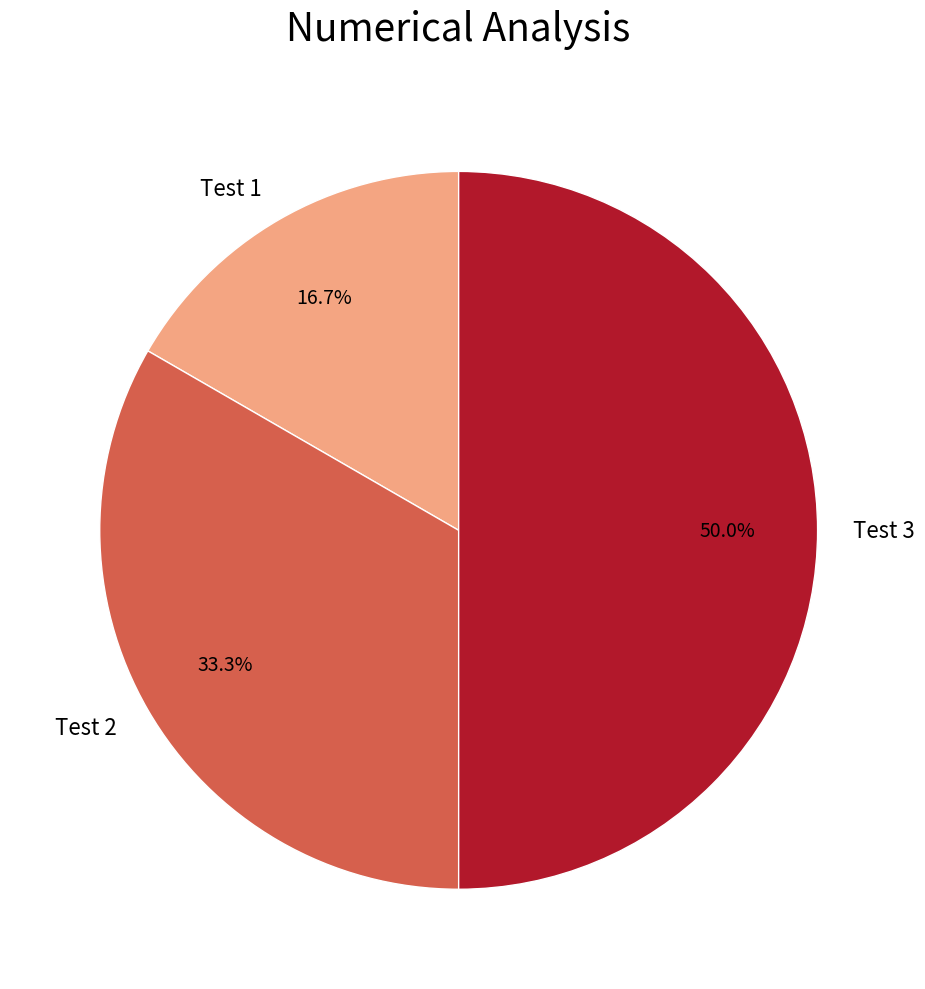

What is the largest slice in the pie chart?

Test 3